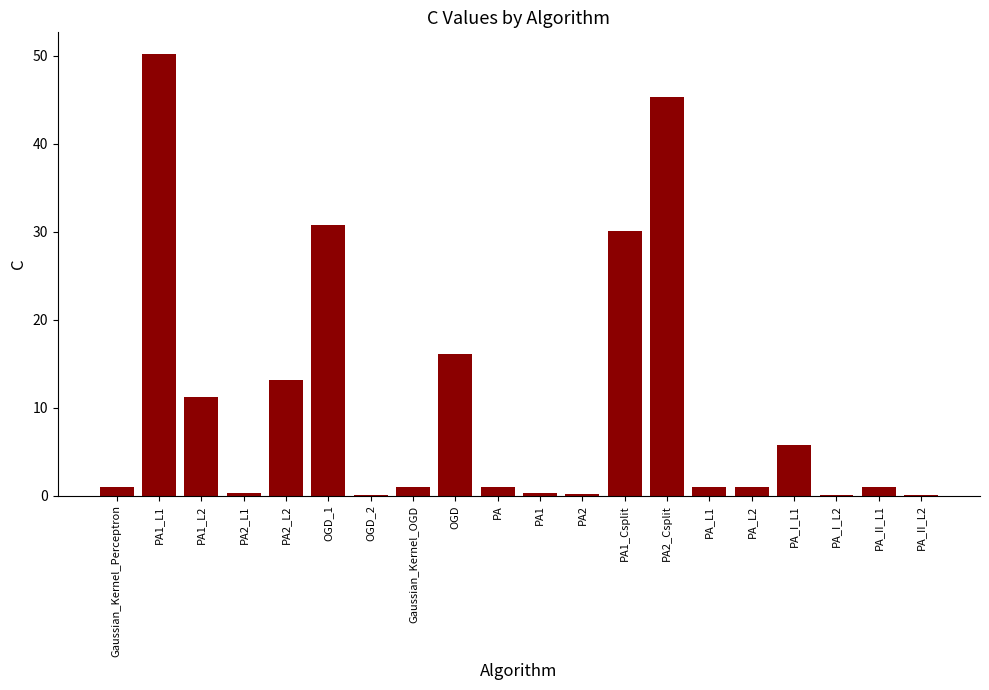

Between PA2_L2 and Gaussian_Kernel_OGD, which is larger?

PA2_L2